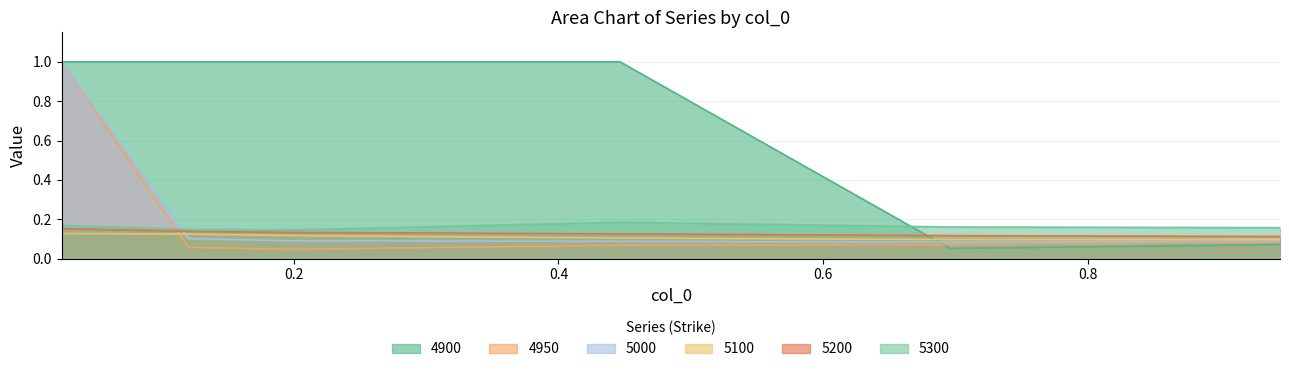

The 5300 series shows 0.1 at 0.6958904109589041. True or false?

False